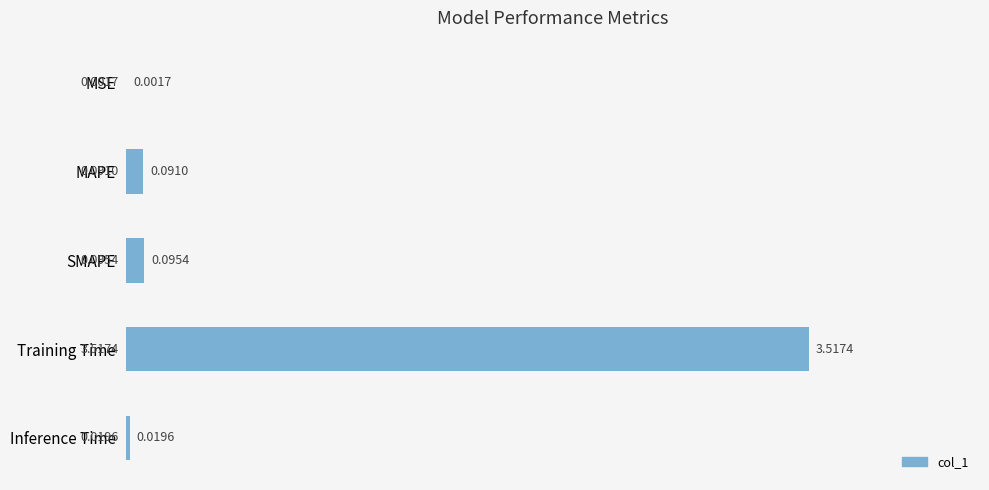

Are the bars grouped side by side (vs. stacked)?

No